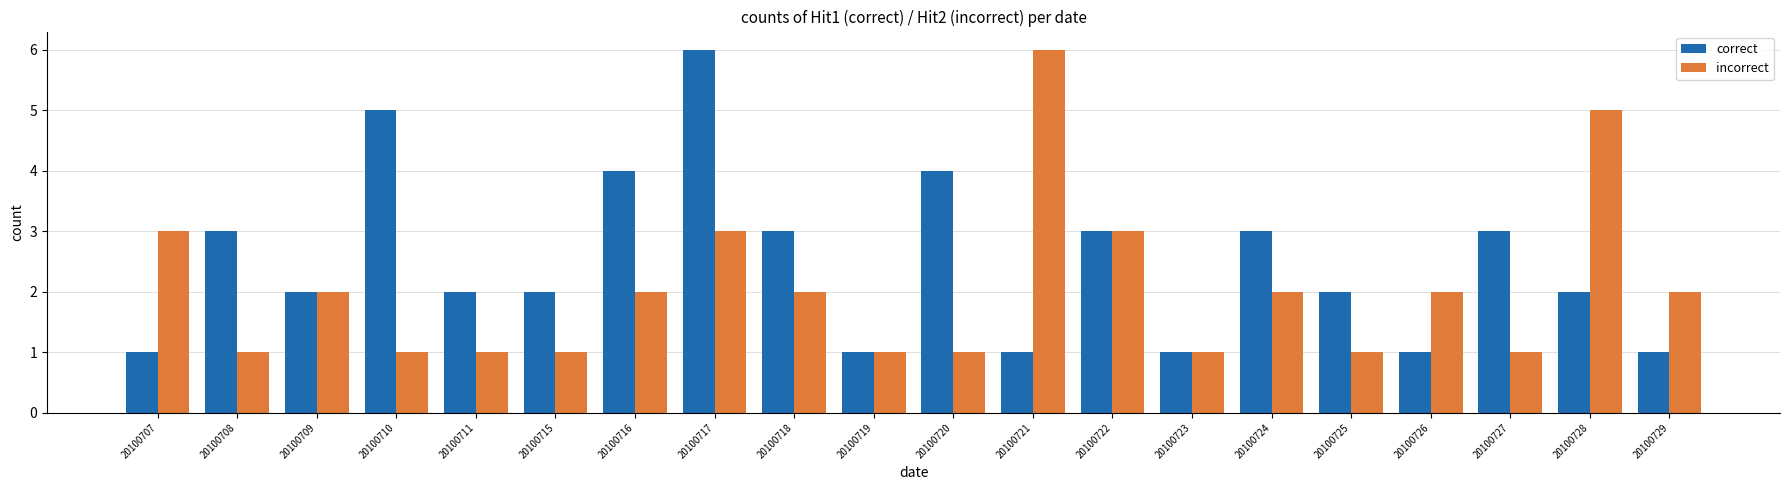

Reading left to right, extract all data points from this chart.

correct: 20100707=1	20100708=3	20100709=2	20100710=5	20100711=2	20100715=2	20100716=4	20100717=6	20100718=3	20100719=1	20100720=4	20100721=1	20100722=3	20100723=1	20100724=3	20100725=2	20100726=1	20100727=3	20100728=2	20100729=1
incorrect: 20100707=3	20100708=1	20100709=2	20100710=1	20100711=1	20100715=1	20100716=2	20100717=3	20100718=2	20100719=1	20100720=1	20100721=6	20100722=3	20100723=1	20100724=2	20100725=1	20100726=2	20100727=1	20100728=5	20100729=2